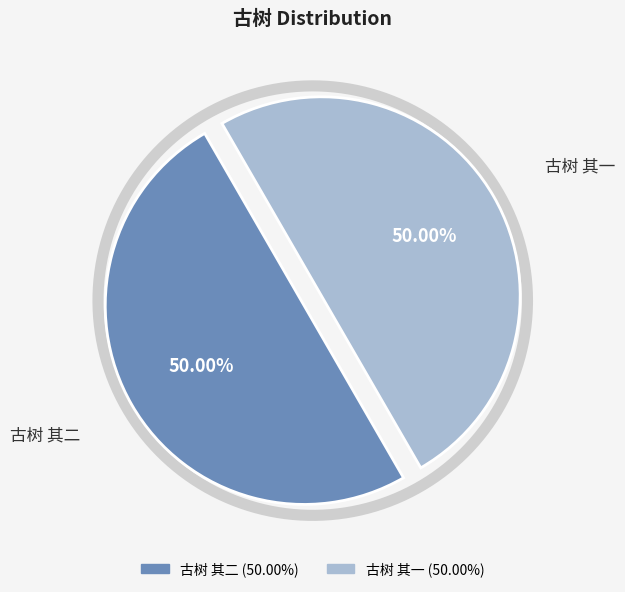

What is the majority slice?

古树 其二